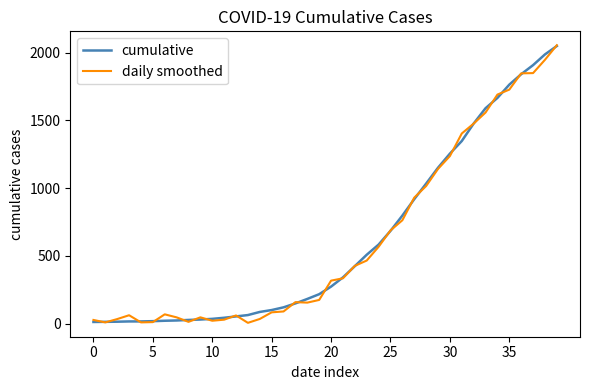

What is the average value of the daily smoothed series?

615.0